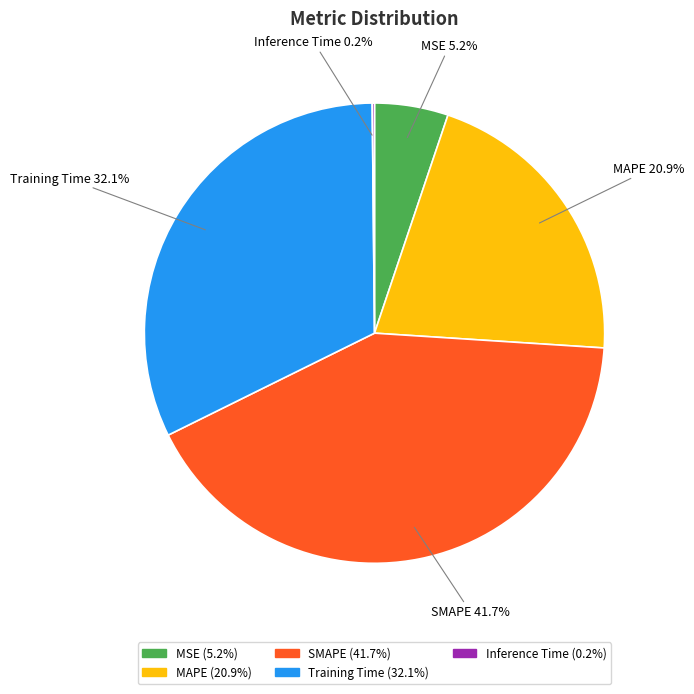

What is the largest slice in the pie chart?

SMAPE